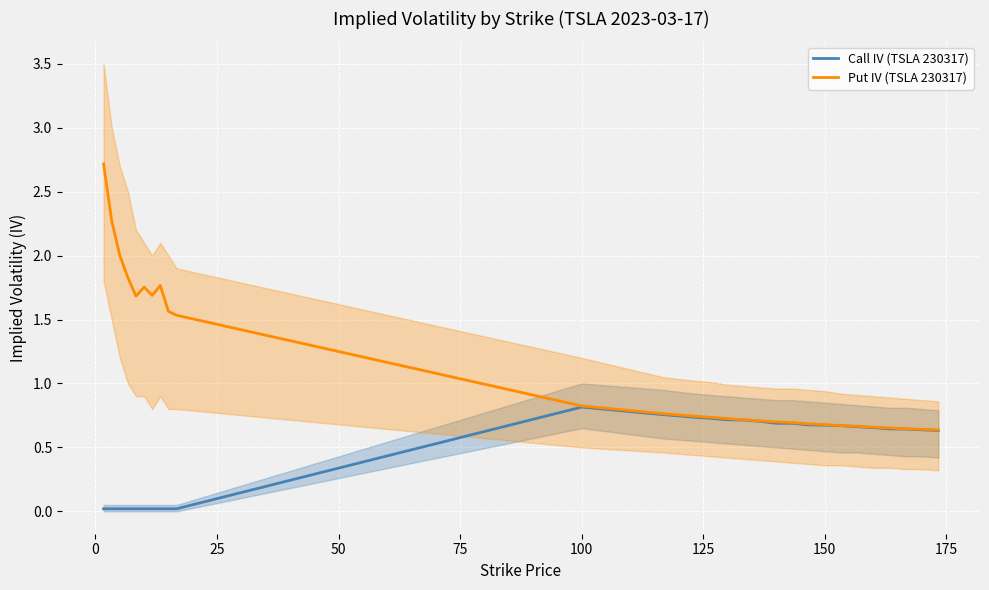

True or false: Call IV (TSLA 230317) and Put IV (TSLA 230317) cross at least once.

False